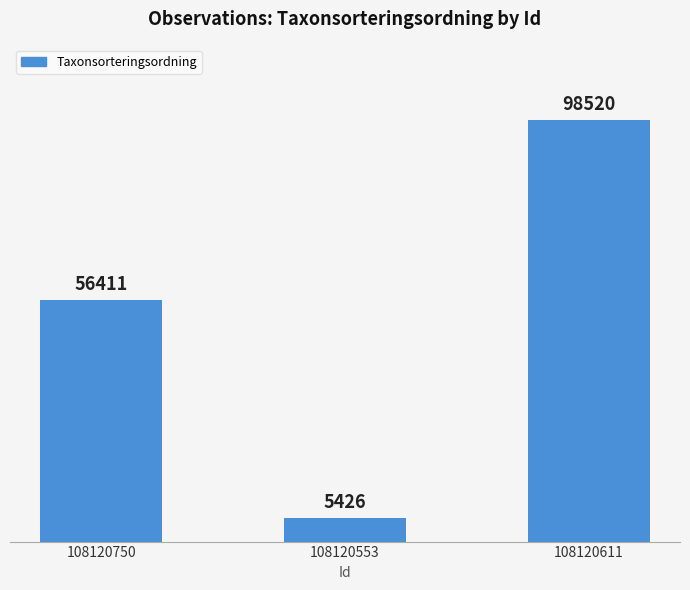

How many bars are there in total?

3